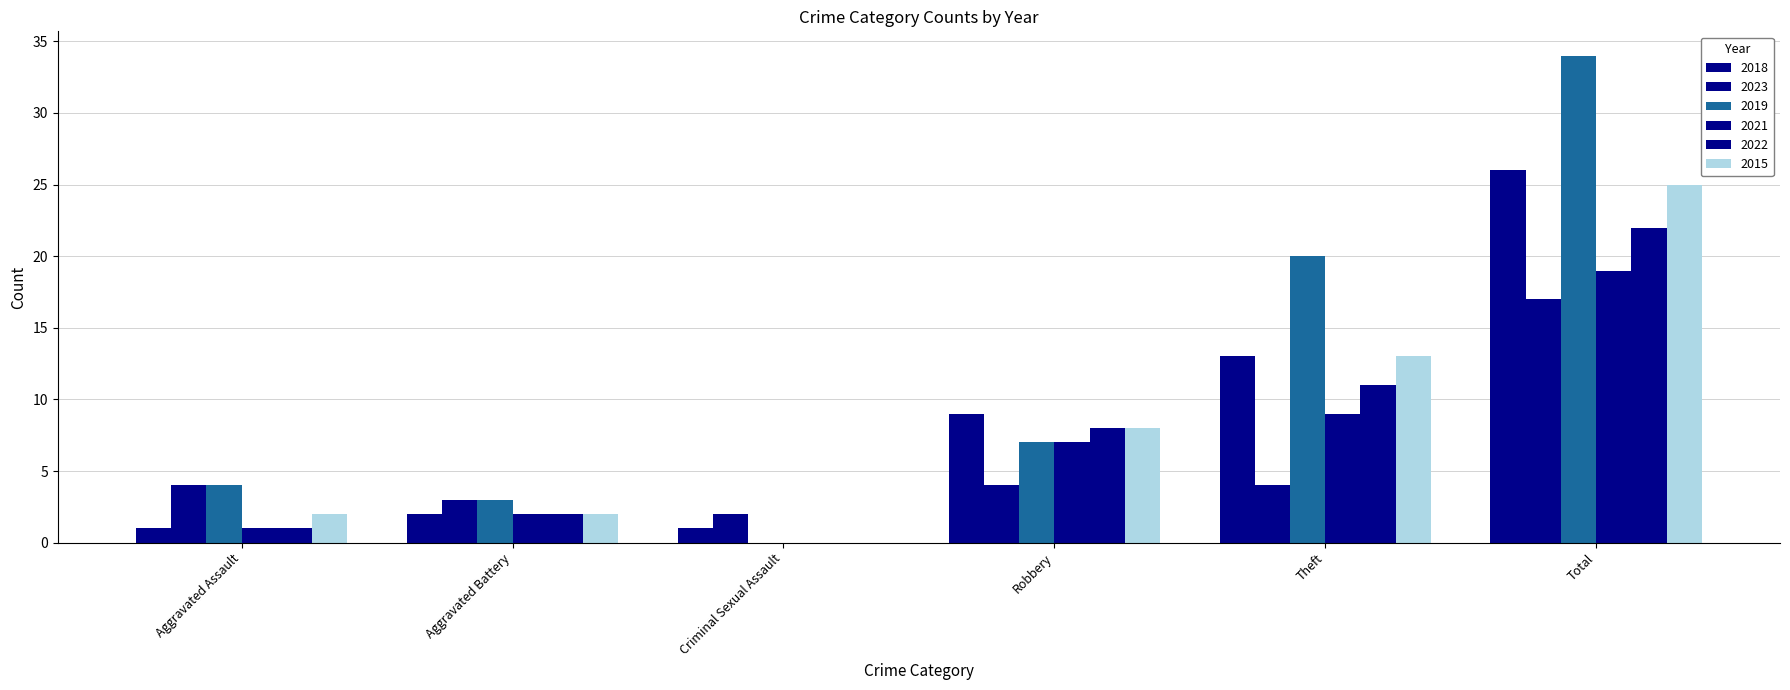

Between Aggravated Battery and Robbery, which series saw the biggest shift?

2018